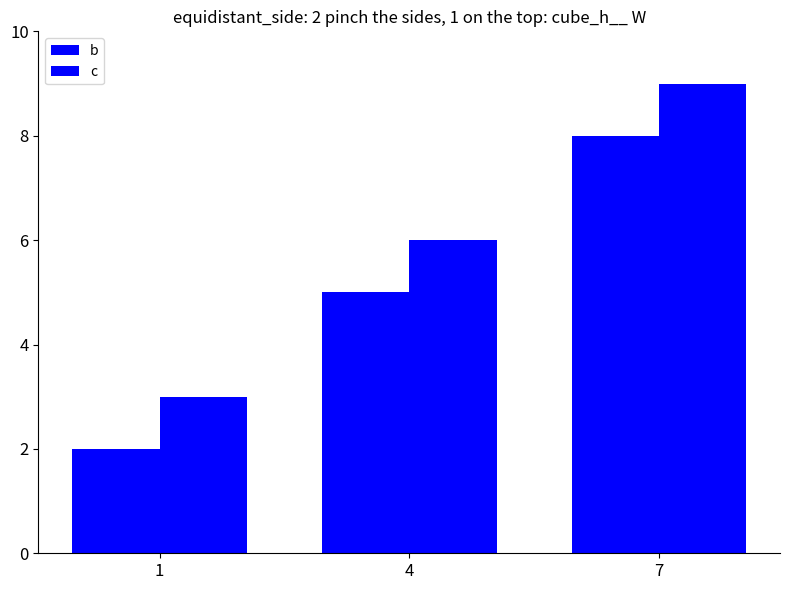

Where does the c series first go above 6?

7